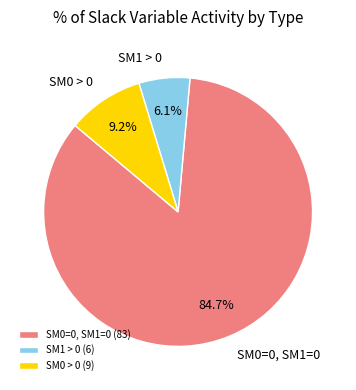

Is the sum of SM1 > 0 and SM0 > 0 greater than half?

No